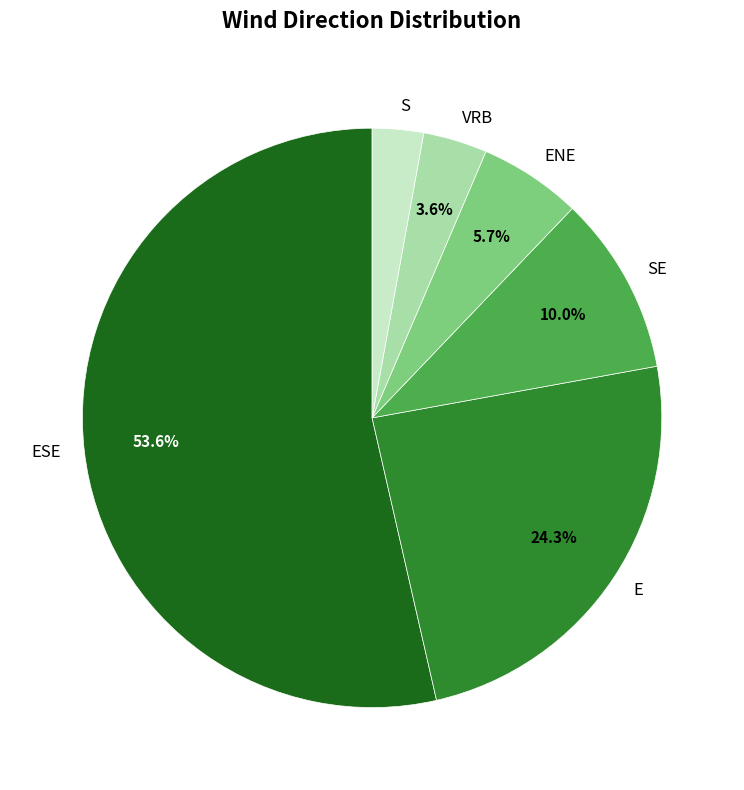

Is it true that S is 3% of the pie?

True